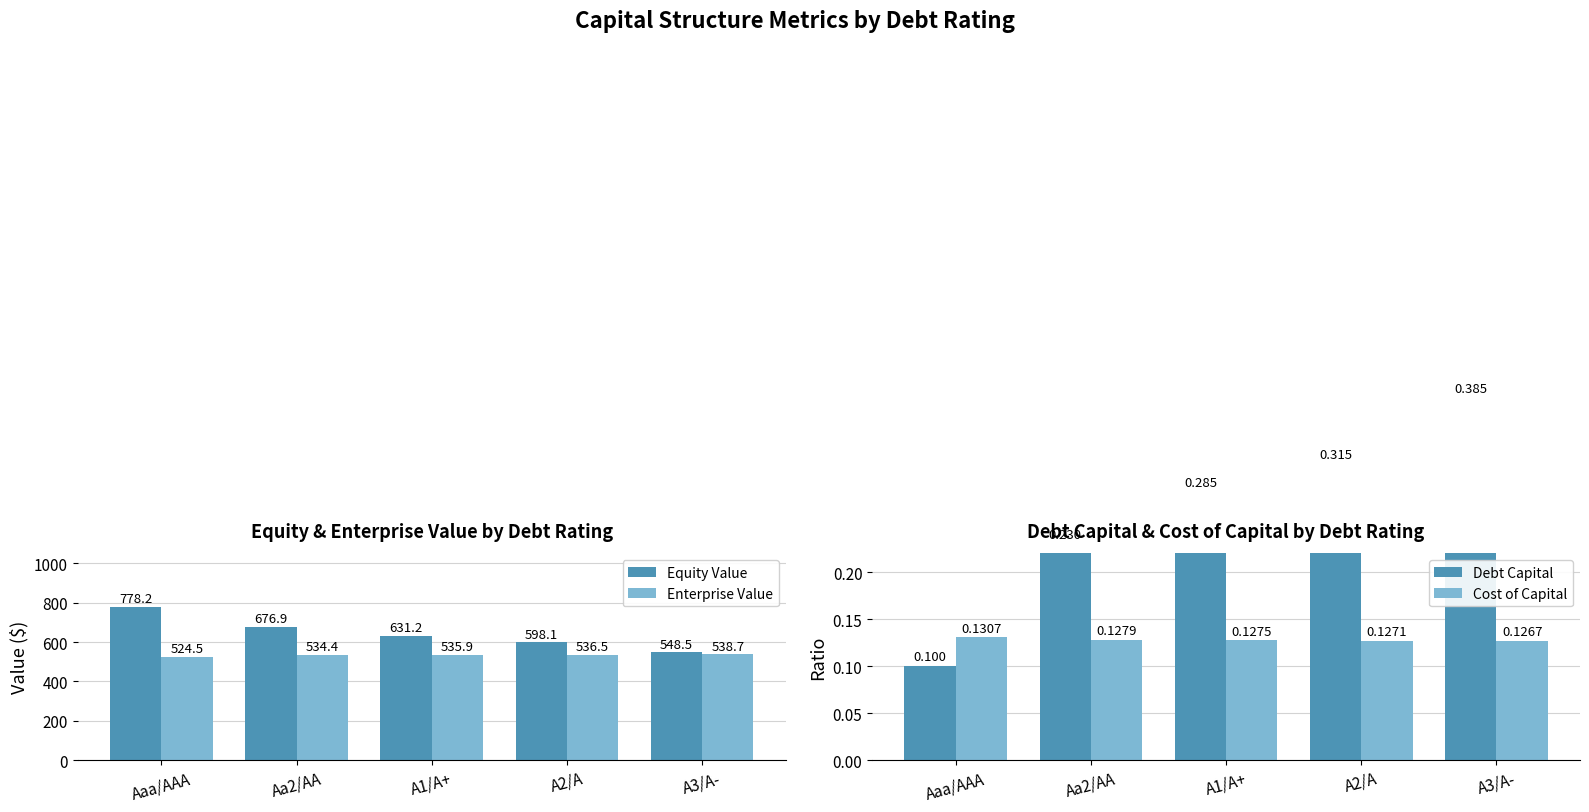

At which label does Enterprise Value reach its minimum?

Aaa/AAA